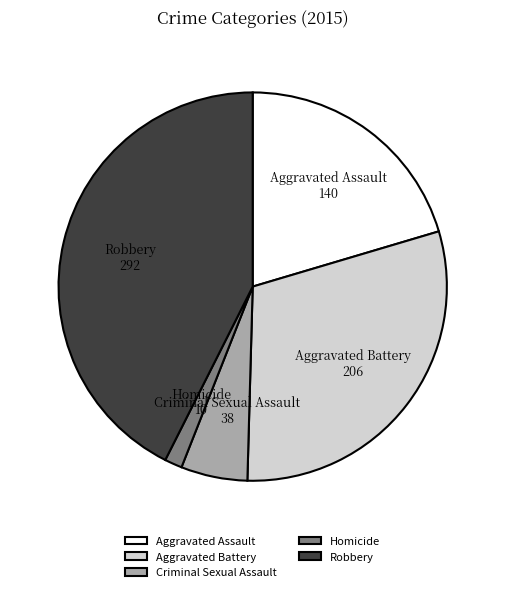

Is it true that Aggravated Assault is 31% of the pie?

False